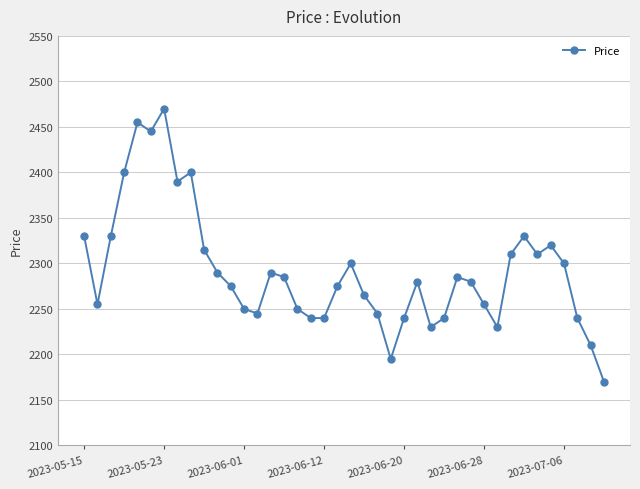

Does the chart have visible grid lines?

Yes